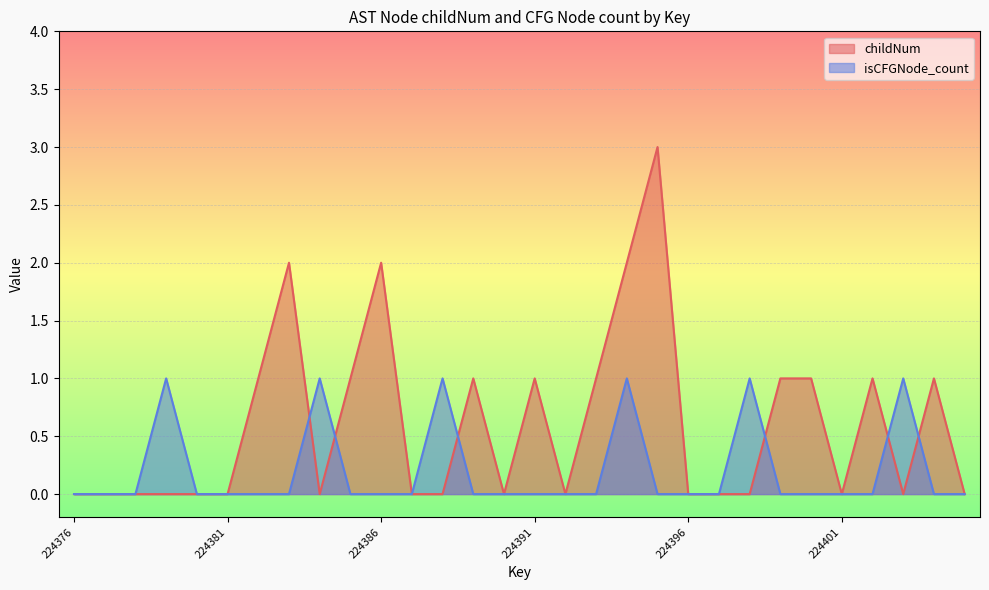

Reading left to right, what are all the values shown in this chart?

childNum: 224376=0	224377=0	224378=0	224379=0	224380=0	224381=0	224382=1	224383=2	224384=0	224385=1	224386=2	224387=0	224388=0	224389=1	224390=0	224391=1	224392=0	224393=1	224394=2	224395=3	224396=0	224397=0	224398=0	224399=1	224400=1	224401=0	224402=1	224403=0	224404=1	224405=0
isCFGNode_count: 224376=0	224377=0	224378=0	224379=1	224380=0	224381=0	224382=0	224383=0	224384=1	224385=0	224386=0	224387=0	224388=1	224389=0	224390=0	224391=0	224392=0	224393=0	224394=1	224395=0	224396=0	224397=0	224398=1	224399=0	224400=0	224401=0	224402=0	224403=1	224404=0	224405=0